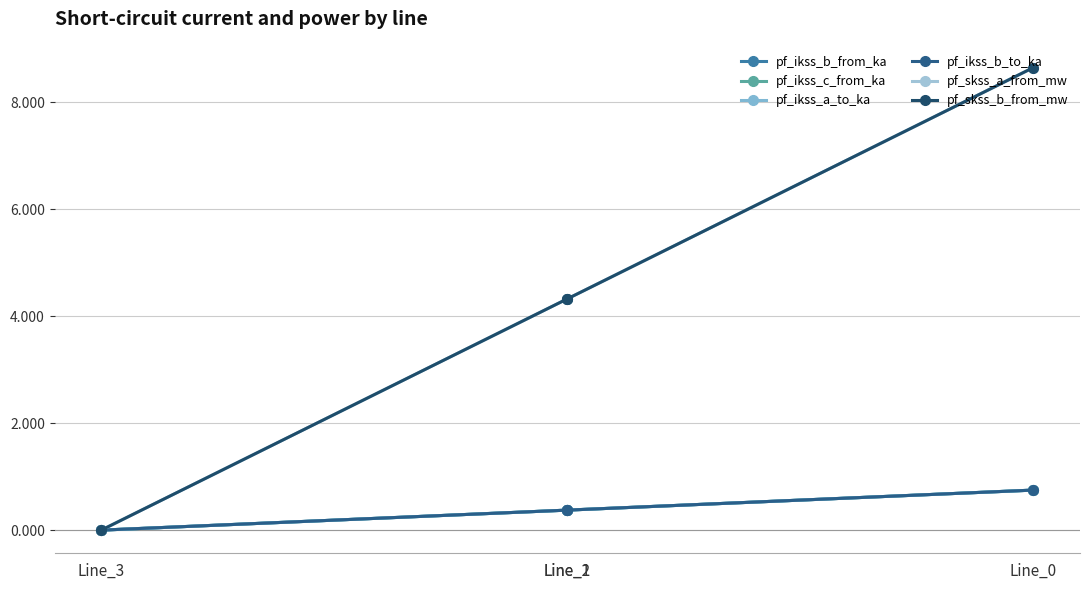

Is the value of pf_ikss_c_from_ka at Line_0 greater than the value of pf_skss_b_from_mw at Line_2?

No